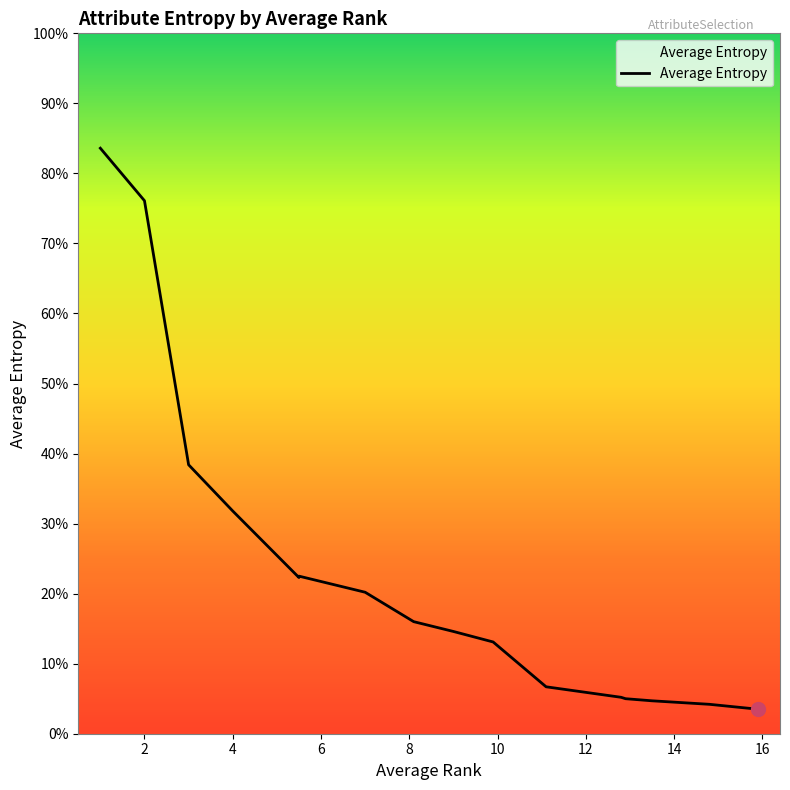

How many lines are shown in the chart?

1